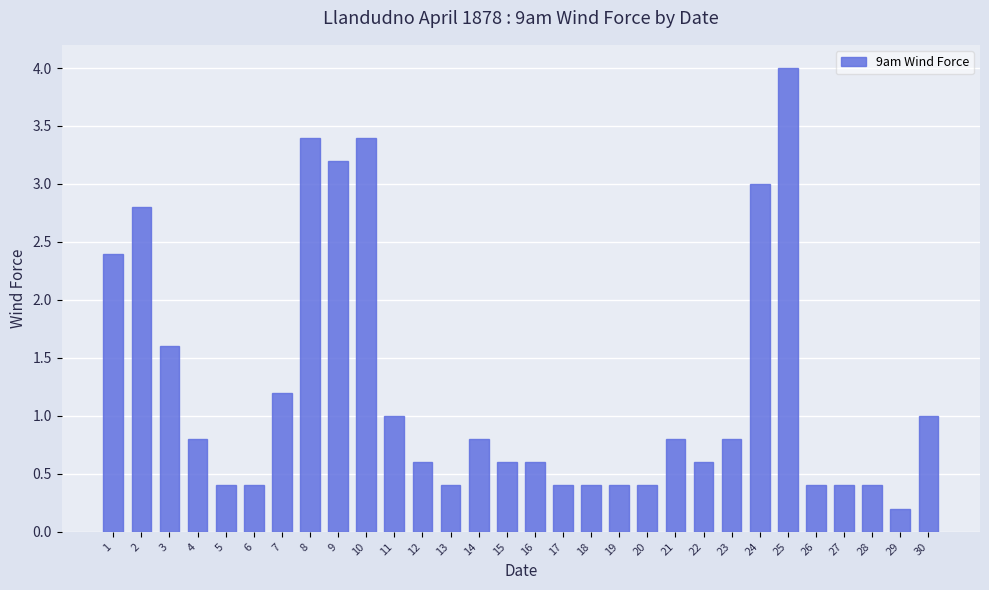

What is the change in value from 5 to 23?

+0.4